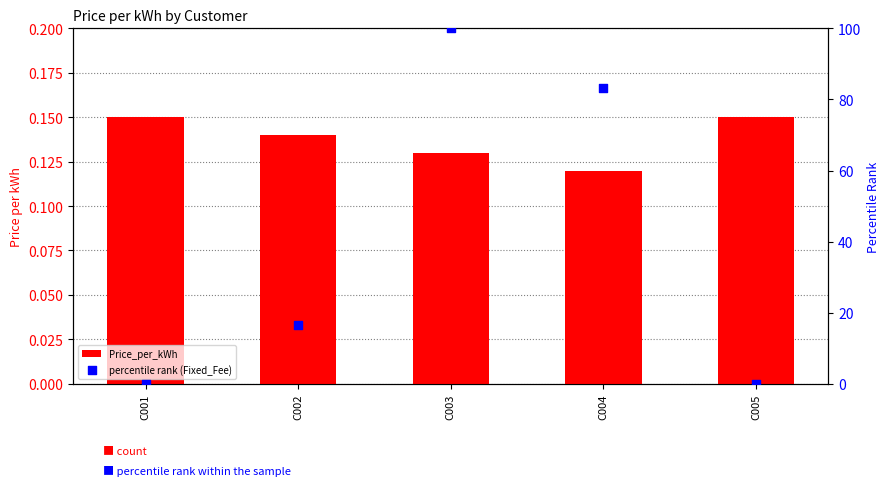

Which series has the widest spread of Y values?

percentile rank (Fixed_Fee)